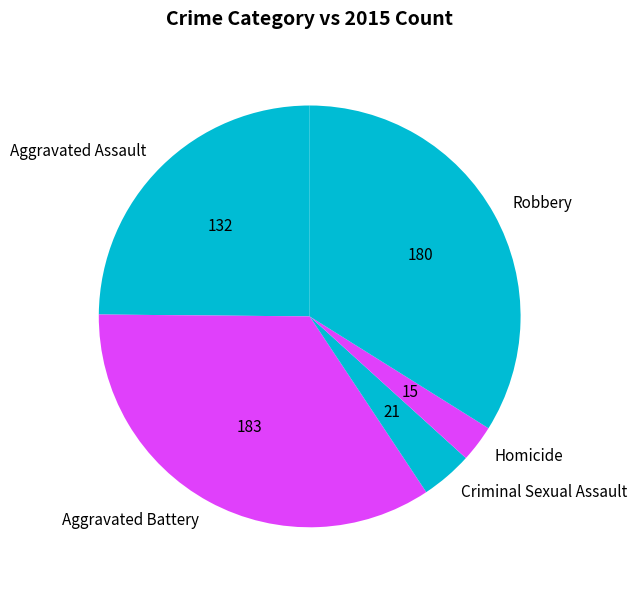

Does Robbery account for over 50% of the chart?

No